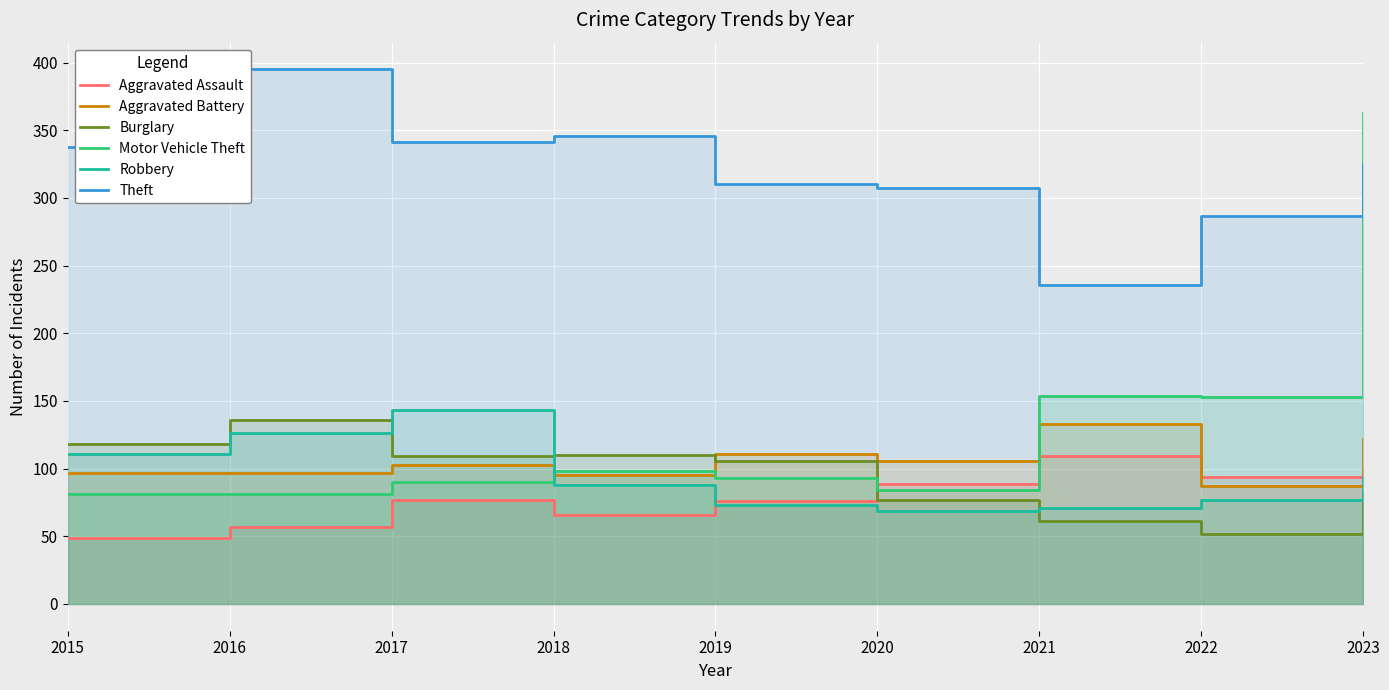

What is the difference between the second highest and minimum values in the Burglary series?

66